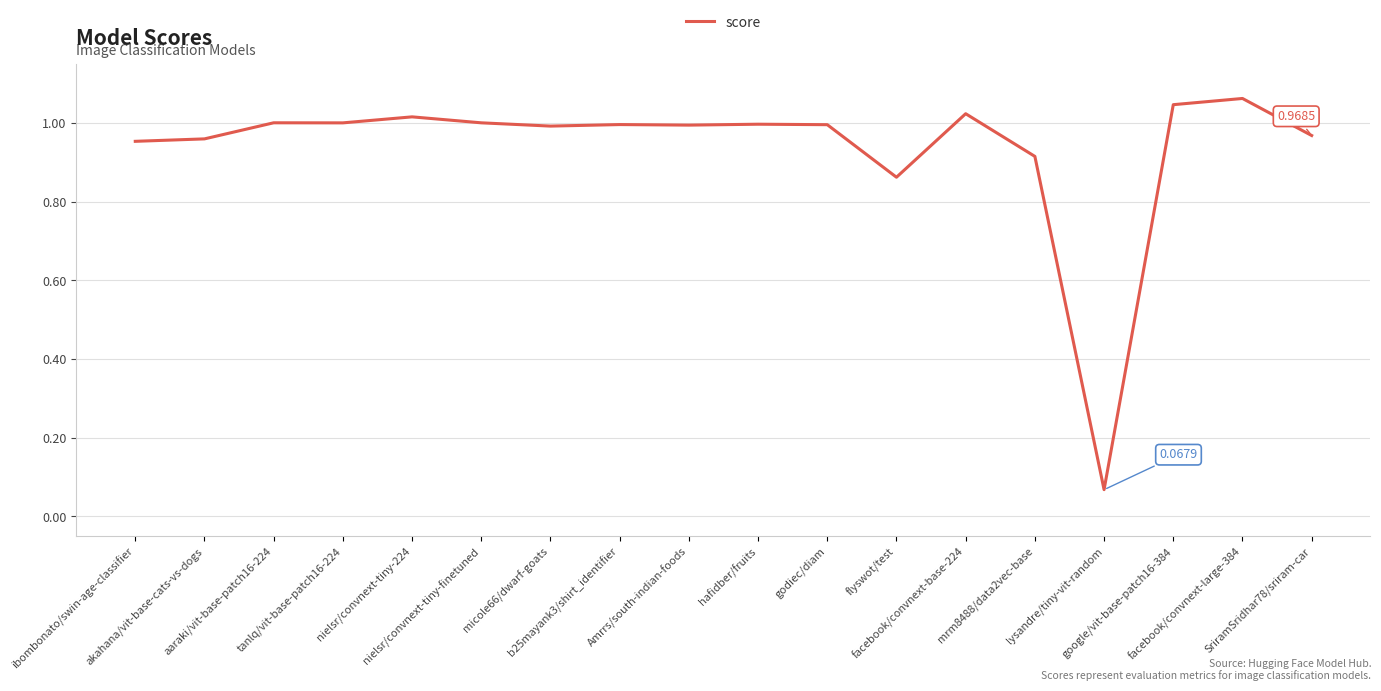

Reading right to left, what are all the values shown in this chart?

SriramSridhar78/sriram-car=1.0	facebook/convnext-large-384=1.1	google/vit-base-patch16-384=1.0	lysandre/tiny-vit-random=0.1	mrm8488/data2vec-base=0.9	facebook/convnext-base-224=1.0	flyswot/test=0.9	godiec/diam=1.0	hafidber/fruits=1.0	Amrrs/south-indian-foods=1.0	b25mayank3/shirt_identifier=1.0	micole66/dwarf-goats=1.0	nielsr/convnext-tiny-finetuned=1.0	nielsr/convnext-tiny-224=1.0	tanlq/vit-base-patch16-224=1.0	aaraki/vit-base-patch16-224=1.0	akahana/vit-base-cats-vs-dogs=1.0	ibombonato/swin-age-classifier=1.0